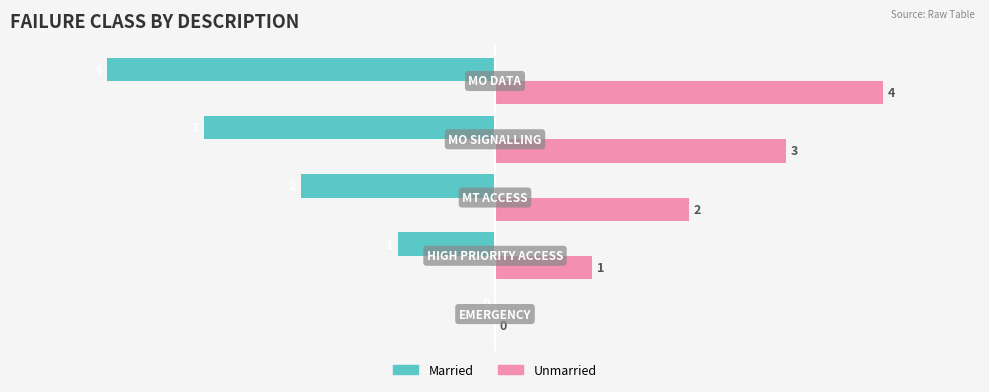

Which series has the largest total across all categories?

Unmarried